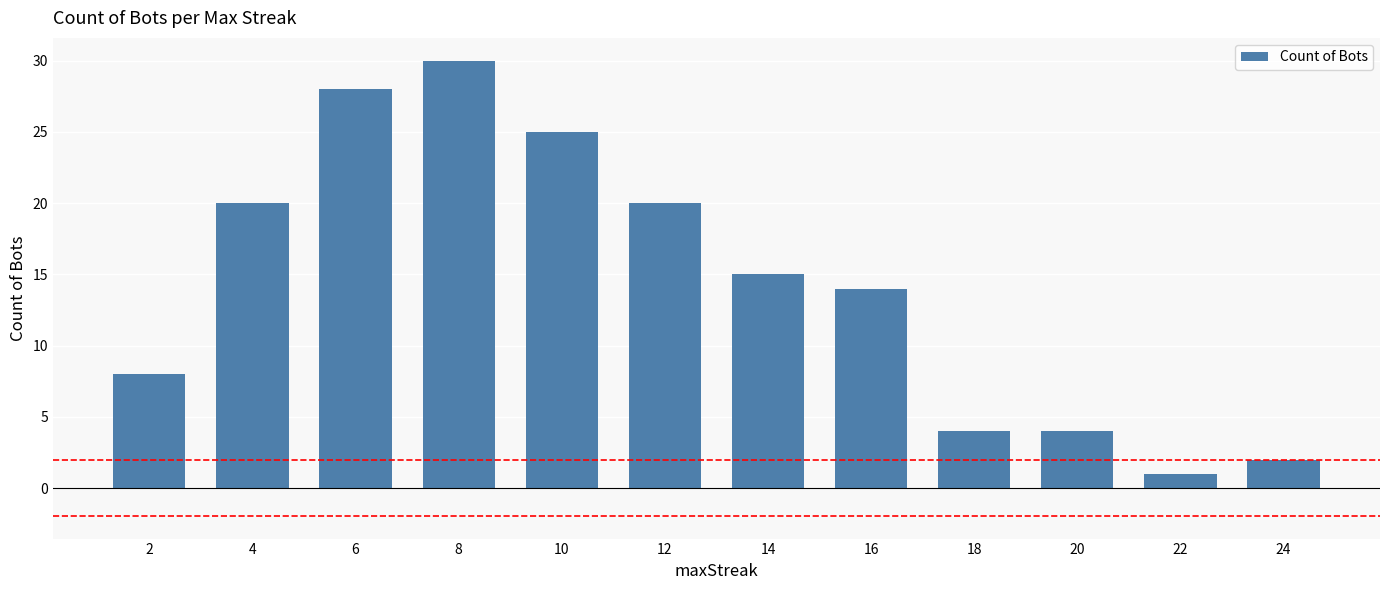

How many distinct data groups are displayed?

1